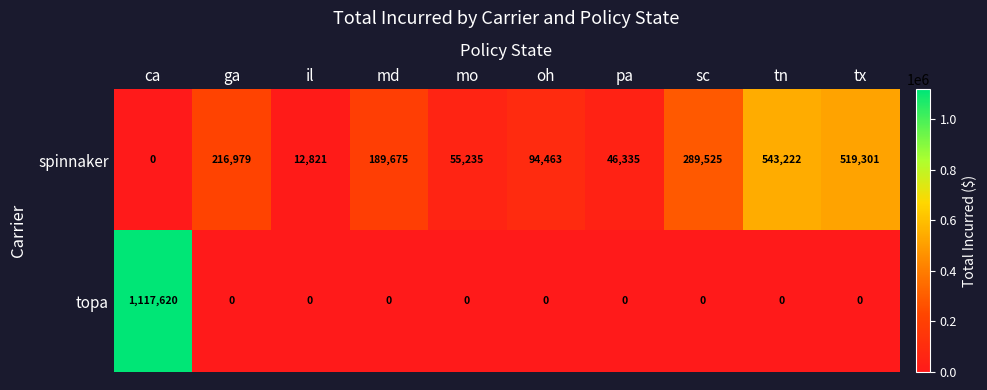

How many categories are shown in the chart?

10